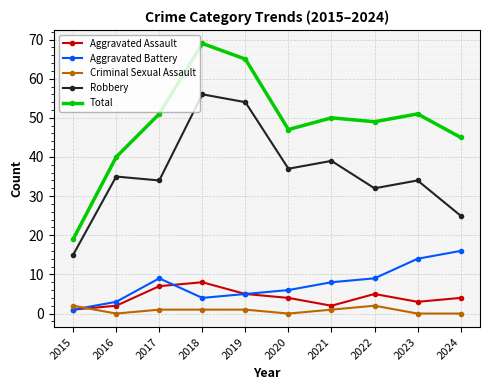

How many times do Criminal Sexual Assault and Aggravated Assault cross each other?

1